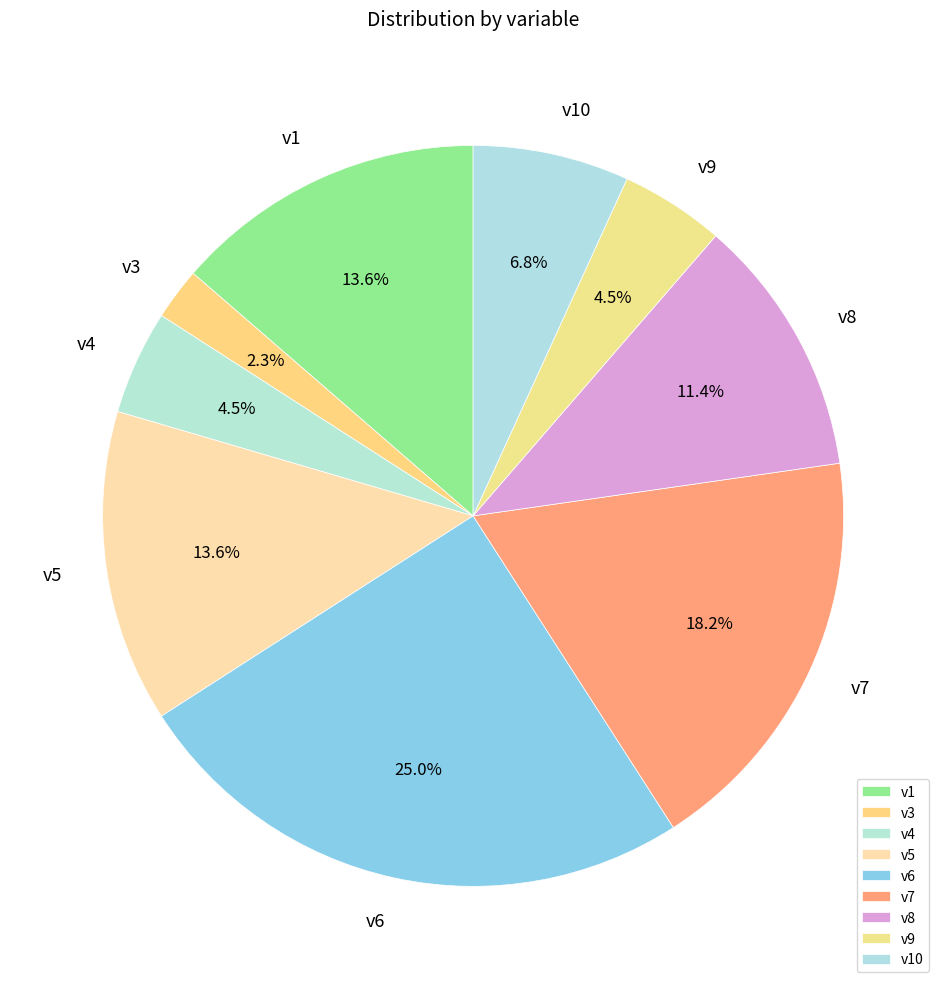

Does any single category account for the majority?

No